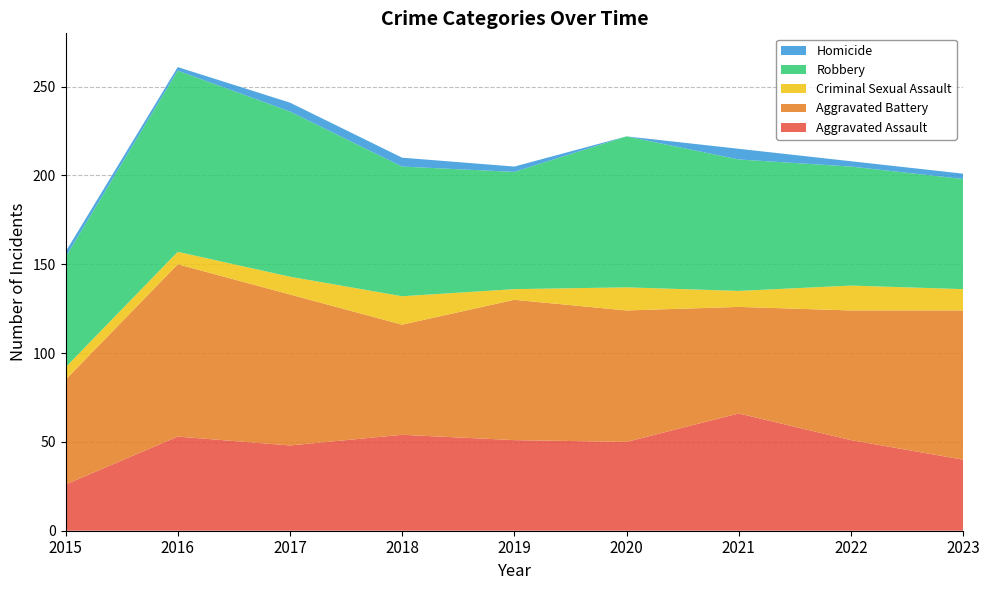

Reading right to left, extract all data points from this chart.

Aggravated Assault: 2023=40	2022=51	2021=66	2020=50	2019=51	2018=54	2017=48	2016=53	2015=26
Aggravated Battery: 2023=84	2022=73	2021=60	2020=74	2019=79	2018=62	2017=85	2016=97	2015=59
Criminal Sexual Assault: 2023=12	2022=14	2021=9	2020=13	2019=6	2018=16	2017=10	2016=7	2015=7
Robbery: 2023=62	2022=67	2021=74	2020=85	2019=66	2018=73	2017=93	2016=102	2015=62
Homicide: 2023=3	2022=3	2021=6	2020=0	2019=3	2018=5	2017=5	2016=2	2015=3